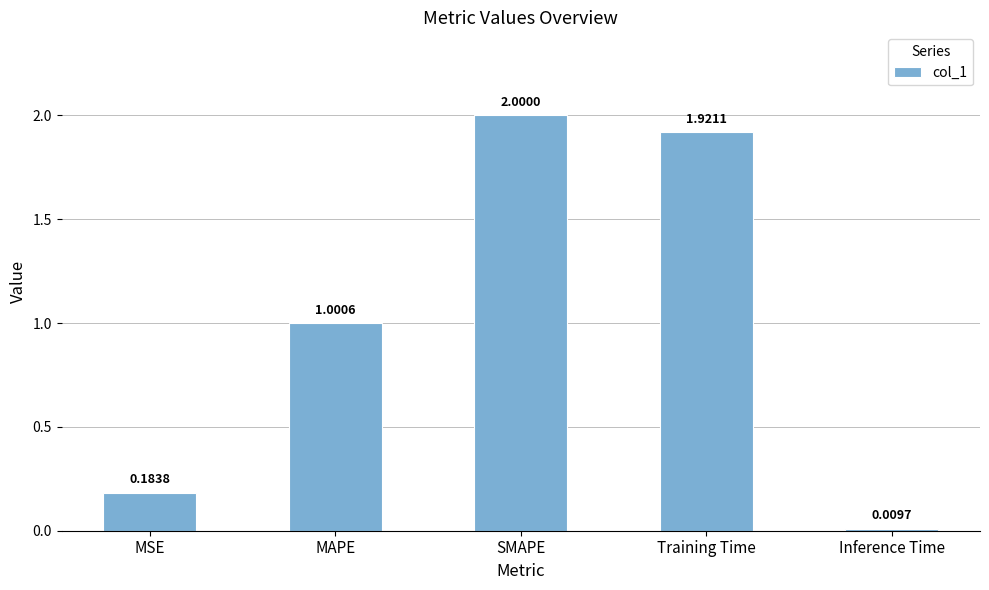

What is the difference between the values at MAPE and Training Time?

0.9